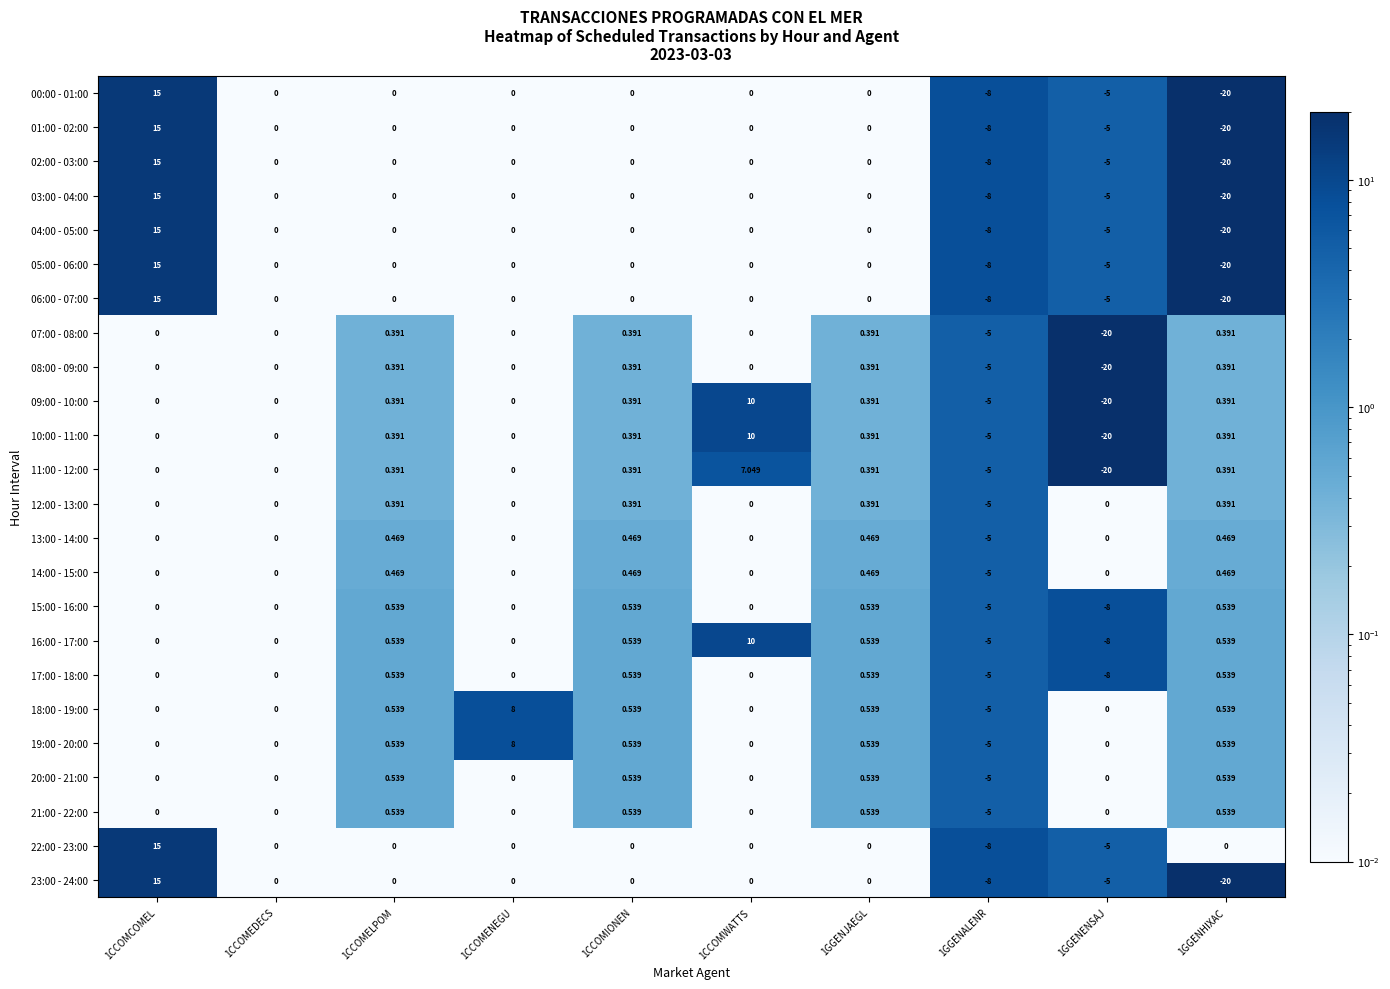

Count the number of data series in this chart.

24